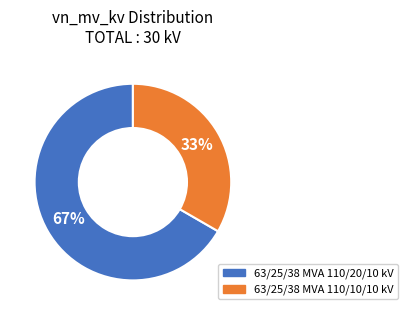

What is the majority slice?

63/25/38 MVA 110/20/10 kV